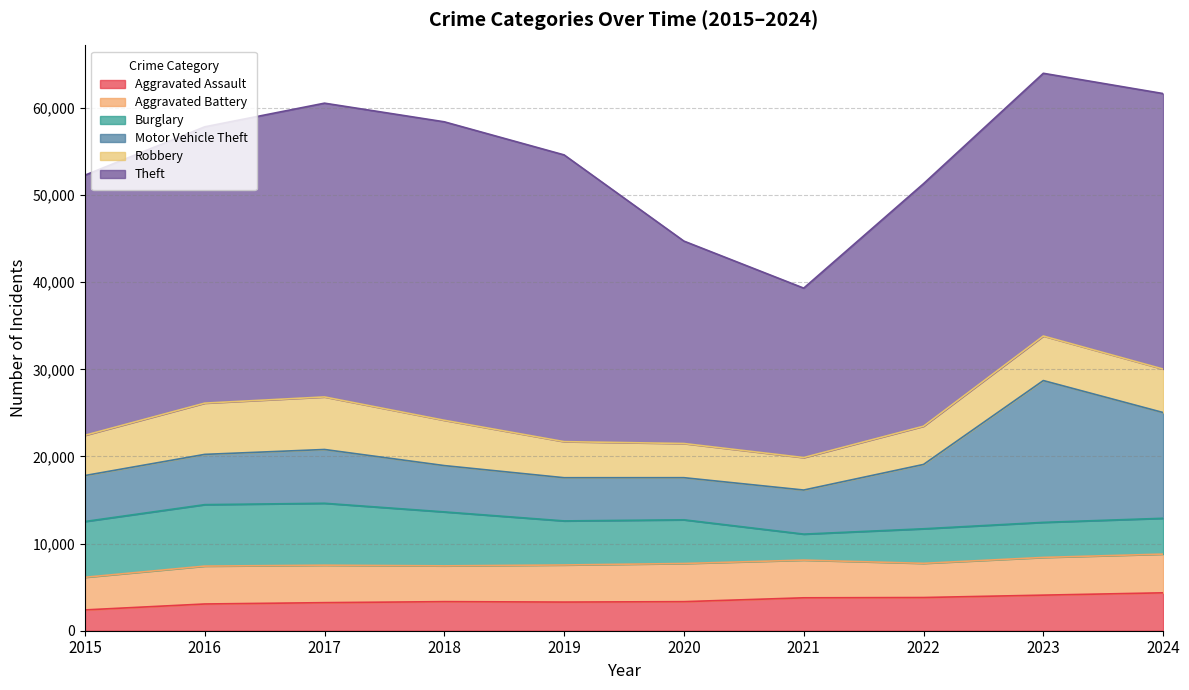

What are all the series names shown in the legend?

Aggravated Assault, Aggravated Battery, Burglary, Motor Vehicle Theft, Robbery, Theft